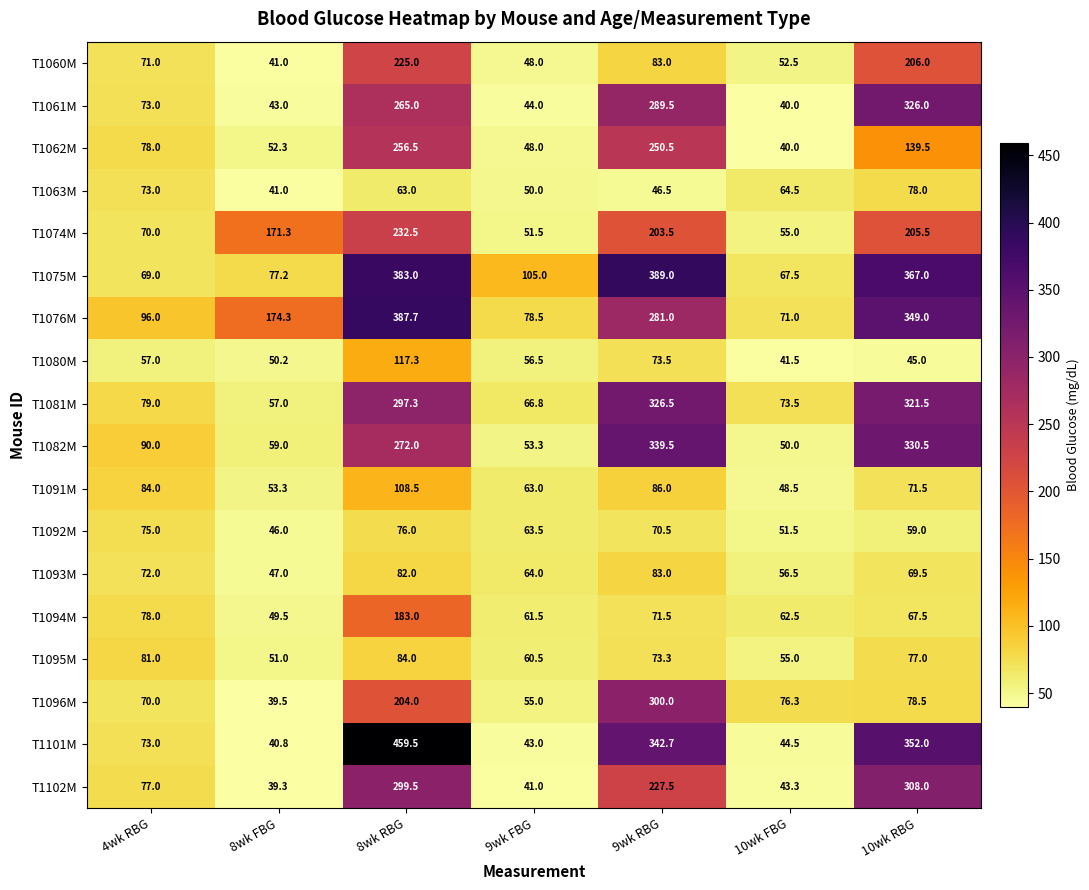

Between 9wk RBG and 10wk RBG, which series saw the biggest shift?

T1096M